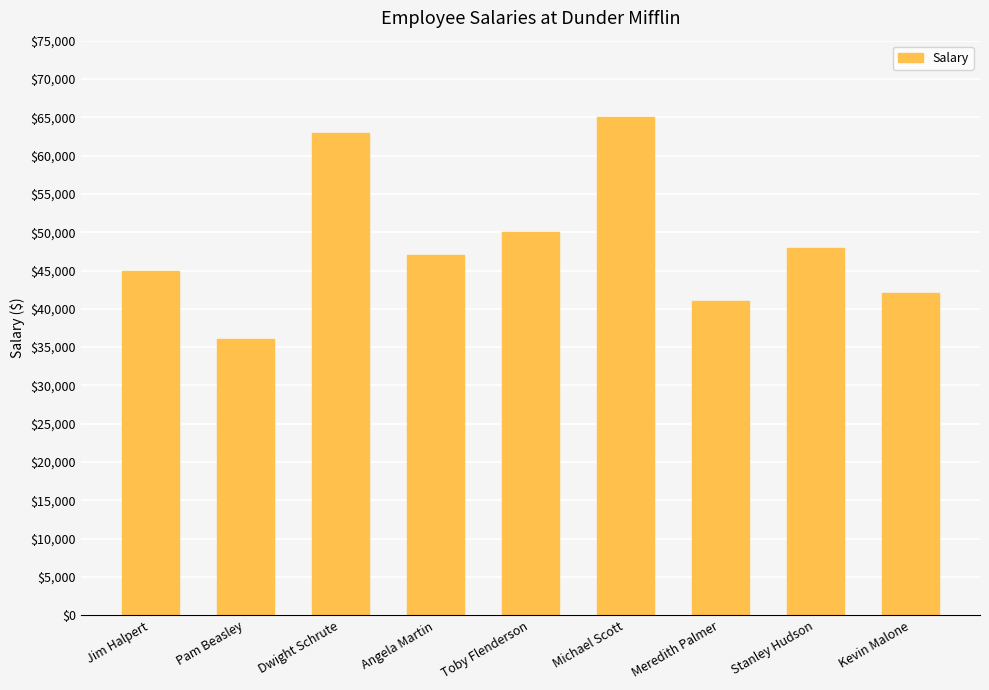

The value at Kevin Malone is 42000. True or false?

True